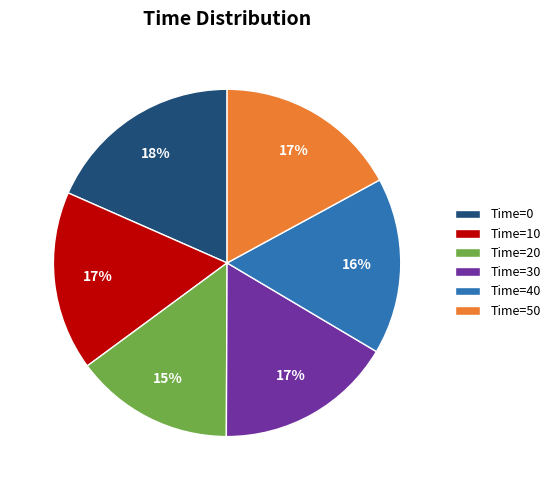

Does any single category account for the majority?

No